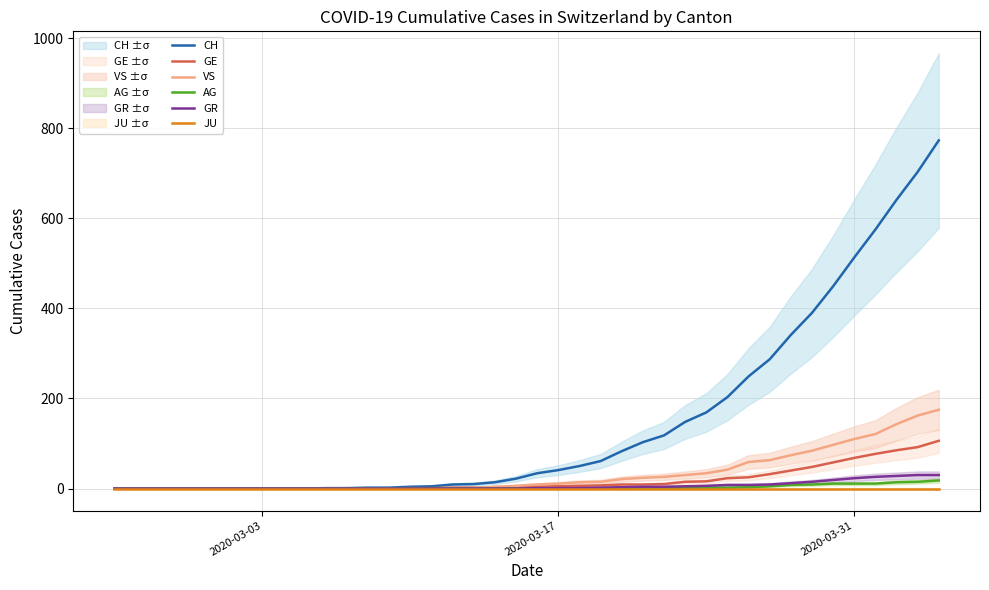

Reading left to right, extract all data points from this chart.

CH: 0	0	0	0	0	0	0	0	0	0	1	1	2	2	4	5	9	10	14	22	34	41	50	61	83	103	118	148	169	203	249	287	341	390	449	513	575	641	703	773
GE: 0	0	0	0	0	0	0	0	0	0	0	0	0	0	1	1	2	2	2	4	4	5	6	7	9	9	10	15	16	23	25	32	40	48	58	68	77	85	92	106
VS: 0	0	0	0	0	0	0	0	0	0	0	0	0	0	0	0	0	1	4	6	9	11	14	15	21	24	26	30	34	42	59	63	74	84	97	110	121	143	162	175
AG: 0	0	0	0	0	0	0	0	0	0	0	0	0	0	0	0	0	0	0	0	0	0	0	1	1	1	1	2	2	2	3	5	8	9	11	11	11	14	15	18
GR: 0	0	0	0	0	0	0	0	0	0	0	0	0	0	0	0	0	0	0	0	1	1	1	2	3	4	4	5	6	8	8	9	12	15	19	23	26	28	30	30
JU: 0	0	0	0	0	0	0	0	0	0	0	0	0	0	0	0	0	0	0	0	0	0	0	0	0	0	0	0	0	0	0	0	0	0	0	0	0	0	0	0